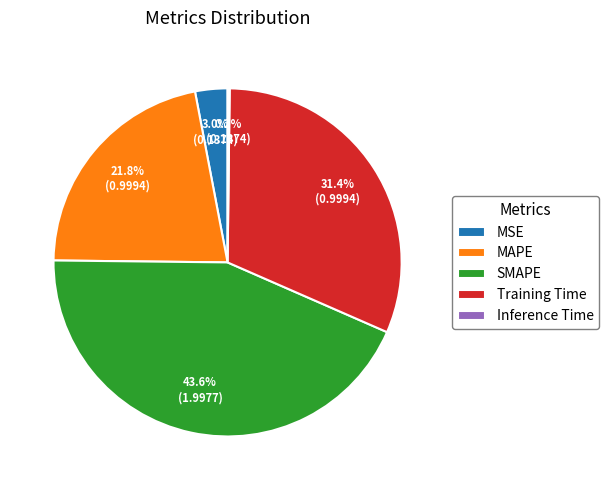

To the nearest percent, what is the average slice percentage?

20%